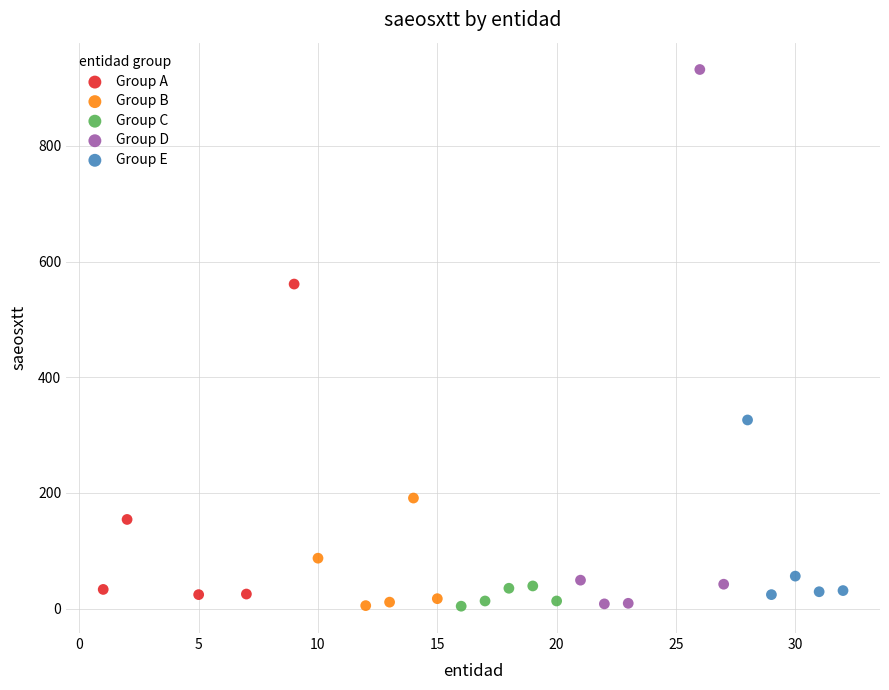

Which series contains the highest Y value?

Group D